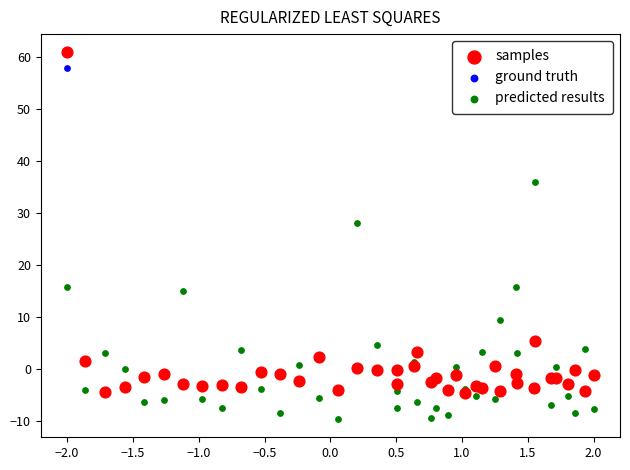

In the ground truth series, what Y value is closest to 26?

5.2